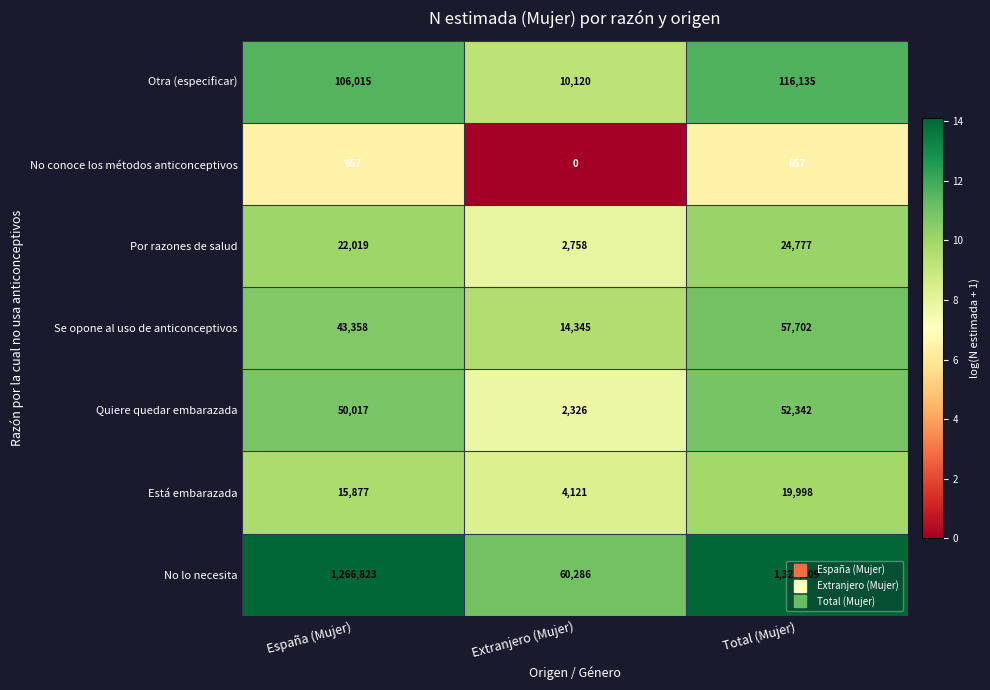

How many categories are shown in the chart?

3